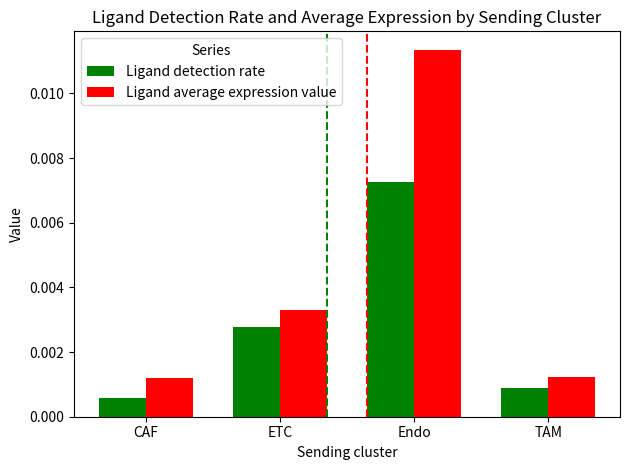

At which label is Ligand detection rate closest to 0?

CAF